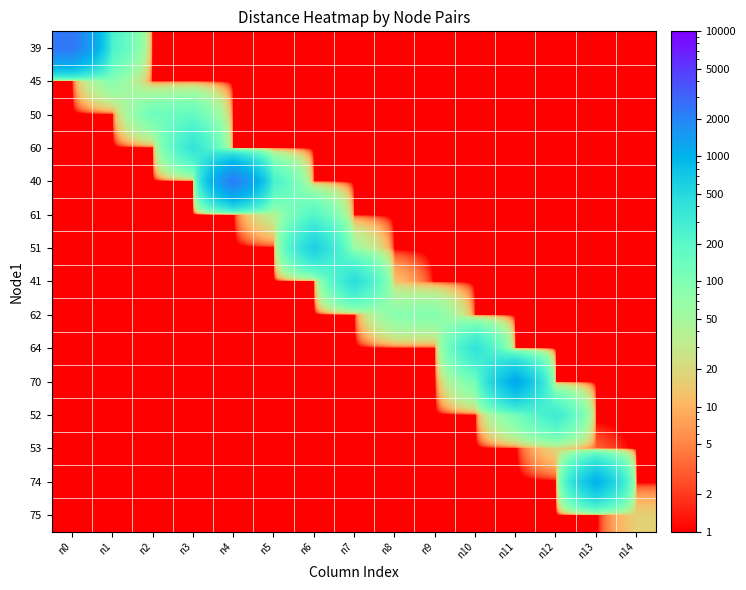

Reading right to left, what are all the values shown in this chart?

39: n14=0.5	n13=0.5	n12=0.5	n11=0.5	n10=0.5	n9=0.5	n8=0.5	n7=0.5	n6=0.5	n5=0.5	n4=0.5	n3=0.5	n2=0.5	n1=247.6	n0=2368.7
45: n14=0.5	n13=0.5	n12=0.5	n11=0.5	n10=0.5	n9=0.5	n8=0.5	n7=0.5	n6=0.5	n5=0.5	n4=0.5	n3=0.5	n2=0.5	n1=88.2	n0=0.5
50: n14=0.5	n13=0.5	n12=0.5	n11=0.5	n10=0.5	n9=0.5	n8=0.5	n7=0.5	n6=0.5	n5=0.5	n4=0.5	n3=161.3	n2=135.3	n1=0.5	n0=0.5
60: n14=0.5	n13=0.5	n12=0.5	n11=0.5	n10=0.5	n9=0.5	n8=0.5	n7=0.5	n6=0.5	n5=0.5	n4=0.5	n3=391.0	n2=0.5	n1=0.5	n0=0.5
40: n14=0.5	n13=0.5	n12=0.5	n11=0.5	n10=0.5	n9=0.5	n8=0.5	n7=0.5	n6=0.5	n5=259.2	n4=2199.2	n3=0.5	n2=0.5	n1=0.5	n0=0.5
61: n14=0.5	n13=0.5	n12=0.5	n11=0.5	n10=0.5	n9=0.5	n8=0.5	n7=0.5	n6=212.7	n5=36.3	n4=0.5	n3=0.5	n2=0.5	n1=0.5	n0=0.5
51: n14=0.5	n13=0.5	n12=0.5	n11=0.5	n10=0.5	n9=0.5	n8=0.5	n7=57.4	n6=595.6	n5=0.5	n4=0.5	n3=0.5	n2=0.5	n1=0.5	n0=0.5
41: n14=0.5	n13=0.5	n12=0.5	n11=0.5	n10=0.5	n9=0.5	n8=12.5	n7=452.7	n6=0.5	n5=0.5	n4=0.5	n3=0.5	n2=0.5	n1=0.5	n0=0.5
62: n14=0.5	n13=0.5	n12=0.5	n11=0.5	n10=0.5	n9=91.2	n8=84.4	n7=0.5	n6=0.5	n5=0.5	n4=0.5	n3=0.5	n2=0.5	n1=0.5	n0=0.5
64: n14=0.5	n13=0.5	n12=0.5	n11=0.5	n10=400.7	n9=0.7	n8=0.5	n7=0.5	n6=0.5	n5=0.5	n4=0.5	n3=0.5	n2=0.5	n1=0.5	n0=0.5
70: n14=0.5	n13=0.5	n12=0.5	n11=1154.2	n10=116.4	n9=0.5	n8=0.5	n7=0.5	n6=0.5	n5=0.5	n4=0.5	n3=0.5	n2=0.5	n1=0.5	n0=0.5
52: n14=0.5	n13=0.5	n12=317.5	n11=115.8	n10=0.5	n9=0.5	n8=0.5	n7=0.5	n6=0.5	n5=0.5	n4=0.5	n3=0.5	n2=0.5	n1=0.5	n0=0.5
53: n14=0.5	n13=3.2	n12=18.6	n11=0.5	n10=0.5	n9=0.5	n8=0.5	n7=0.5	n6=0.5	n5=0.5	n4=0.5	n3=0.5	n2=0.5	n1=0.5	n0=0.5
74: n14=0.5	n13=1007.4	n12=0.5	n11=0.5	n10=0.5	n9=0.5	n8=0.5	n7=0.5	n6=0.5	n5=0.5	n4=0.5	n3=0.5	n2=0.5	n1=0.5	n0=0.5
75: n14=16.8	n13=0.5	n12=0.5	n11=0.5	n10=0.5	n9=0.5	n8=0.5	n7=0.5	n6=0.5	n5=0.5	n4=0.5	n3=0.5	n2=0.5	n1=0.5	n0=0.5